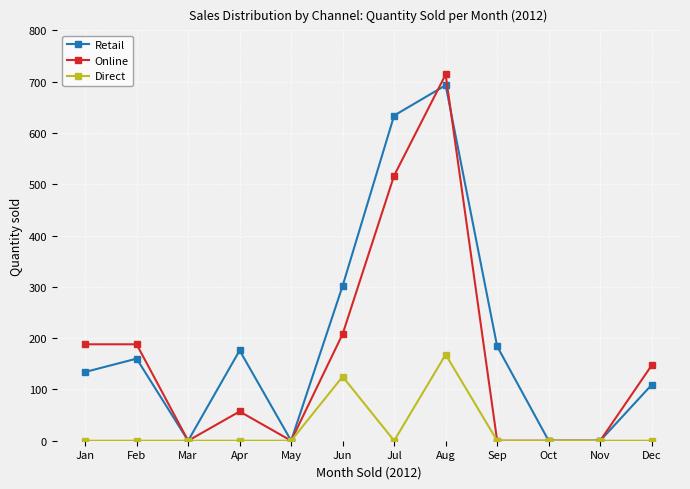

Count the number of categories in the chart.

12